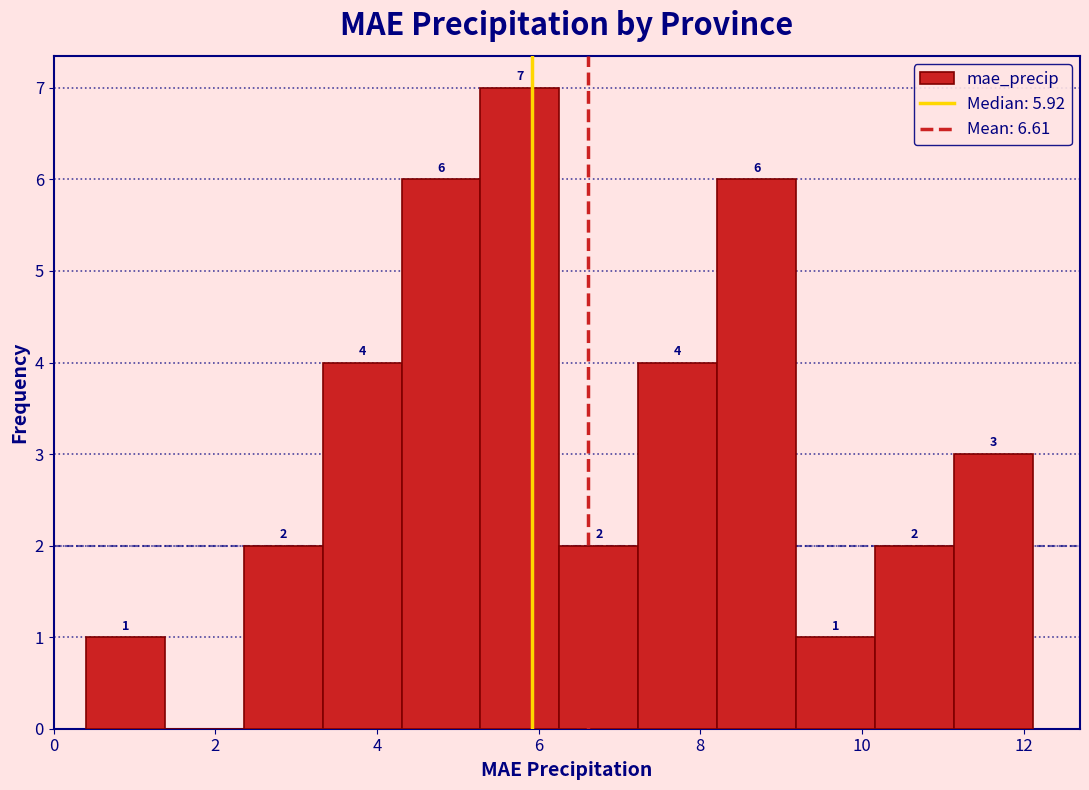

Over which range of the x-axis is the bar tallest?

5.2 to 6.2